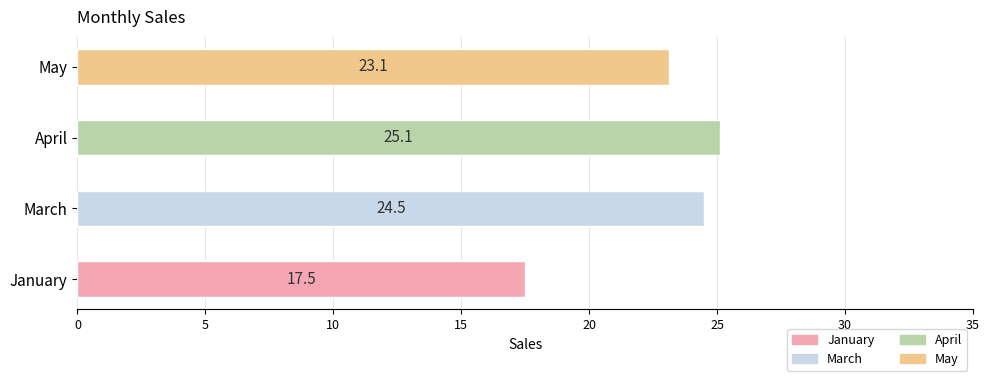

What is the sum of the values at April and January?

42.6